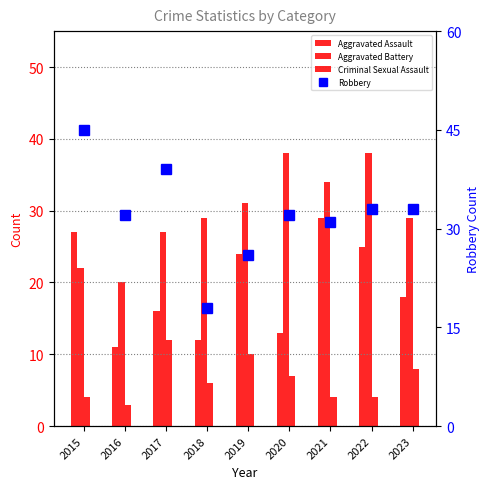

How many values in the Aggravated Battery series are below 29?

3